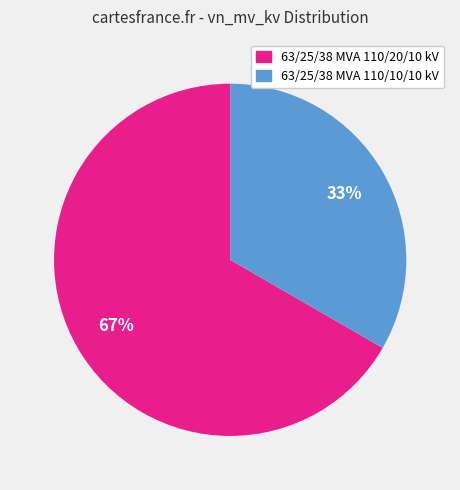

To the nearest percent, what is the average slice percentage?

50%